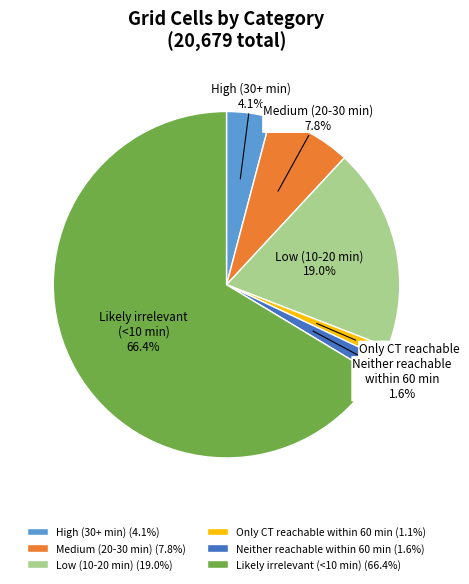

How much of the chart is everything except Low (10-20 min)?

81.0%